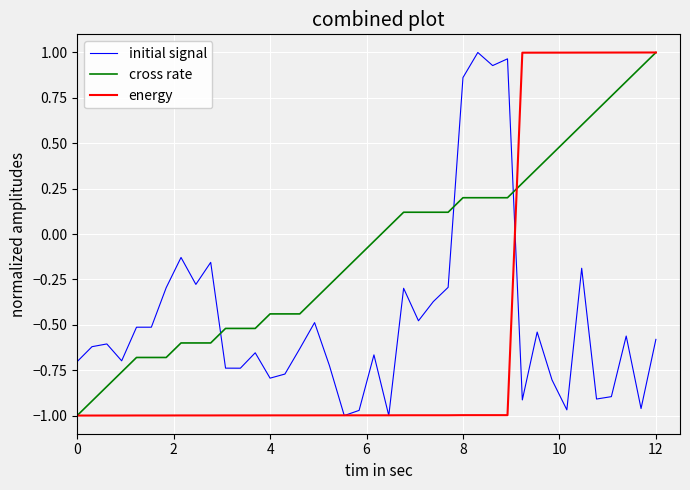

True or false: cross rate and initial signal cross at least once.

True